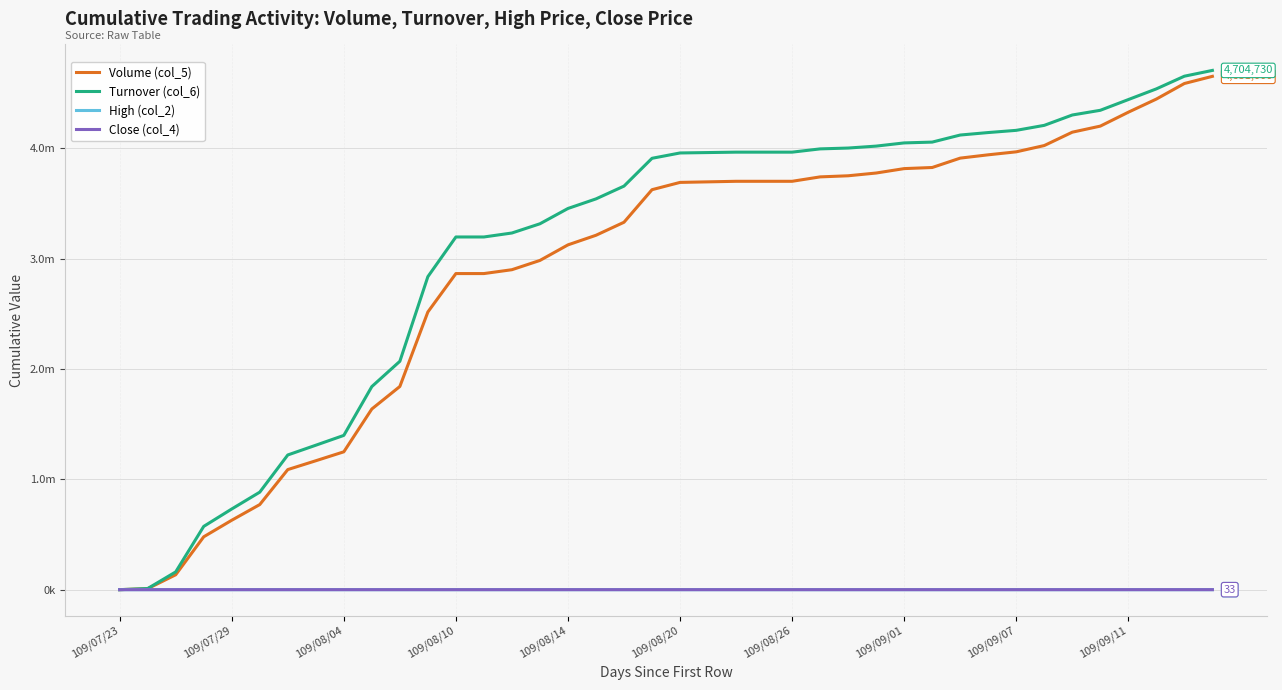

At how many categories does at least one series exceed 1970511?

30